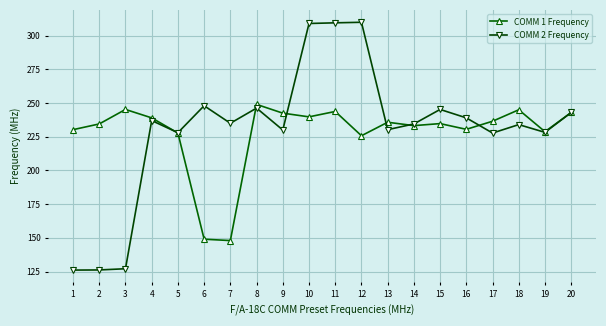

Does the chart display data point markers on the line(s)?

Yes